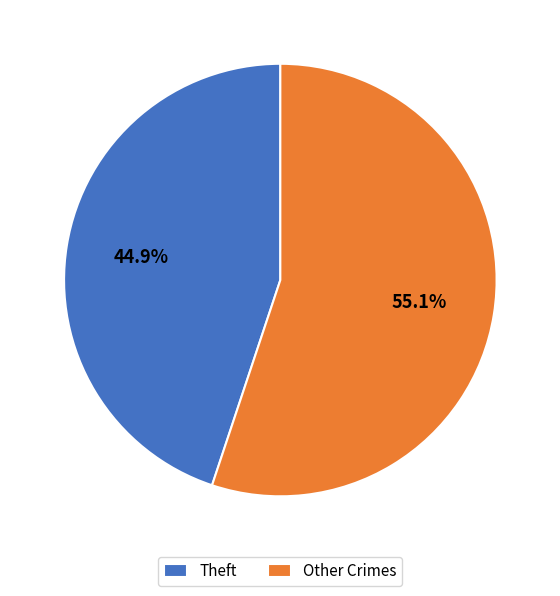

What portion of the pie excludes Other Crimes?

44.9%